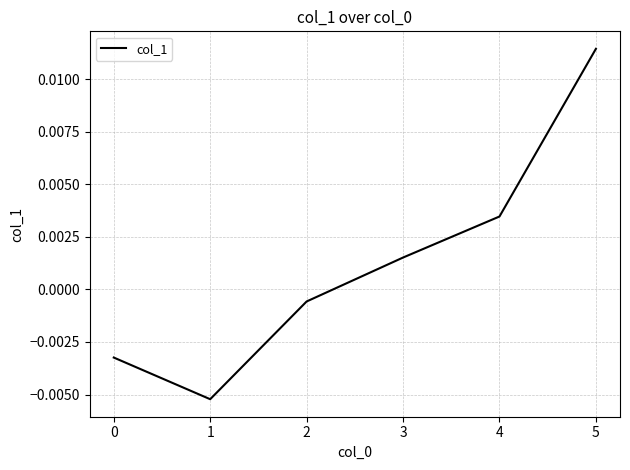

How many interior local valleys (lower than both neighbors) does the data have?

1